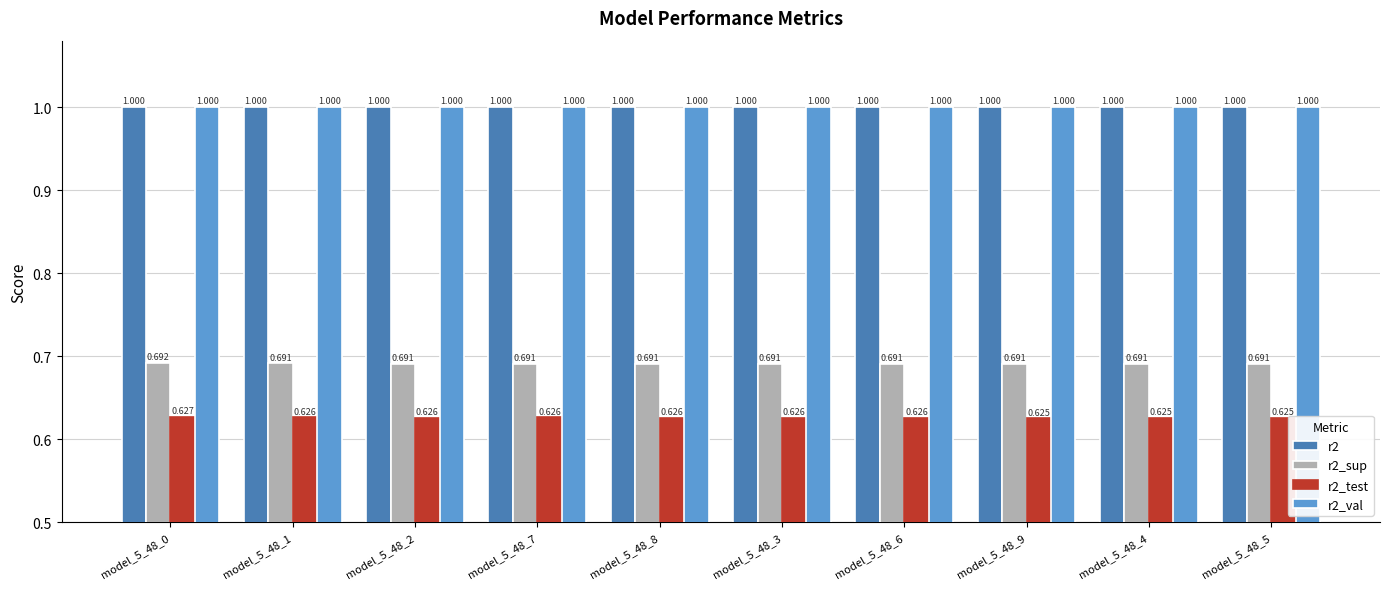

Is the value of r2_test at model_5_48_2 greater than the value of r2_val at model_5_48_0?

No